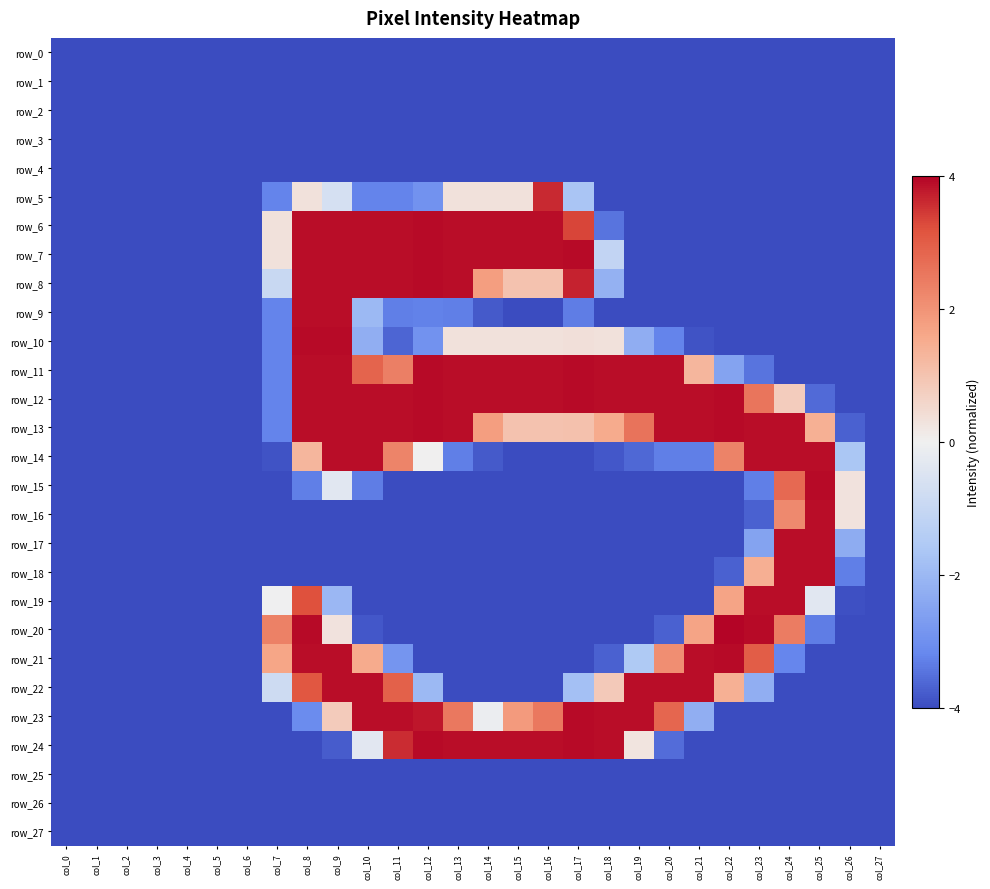

The value of row_19 at col_23 is 1.0. True or false?

False